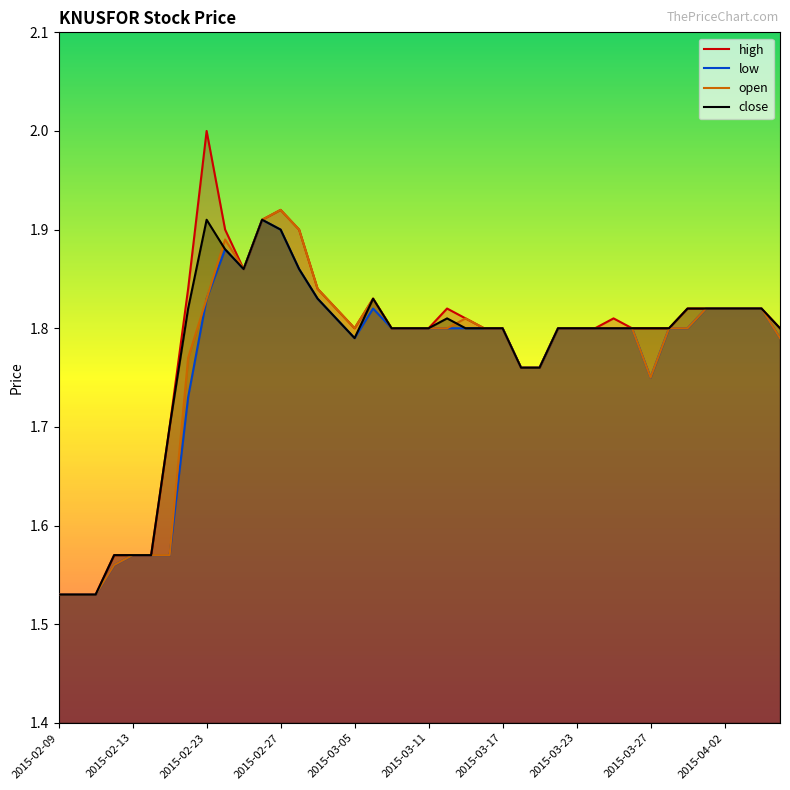

What is the greatest value displayed?

2.0